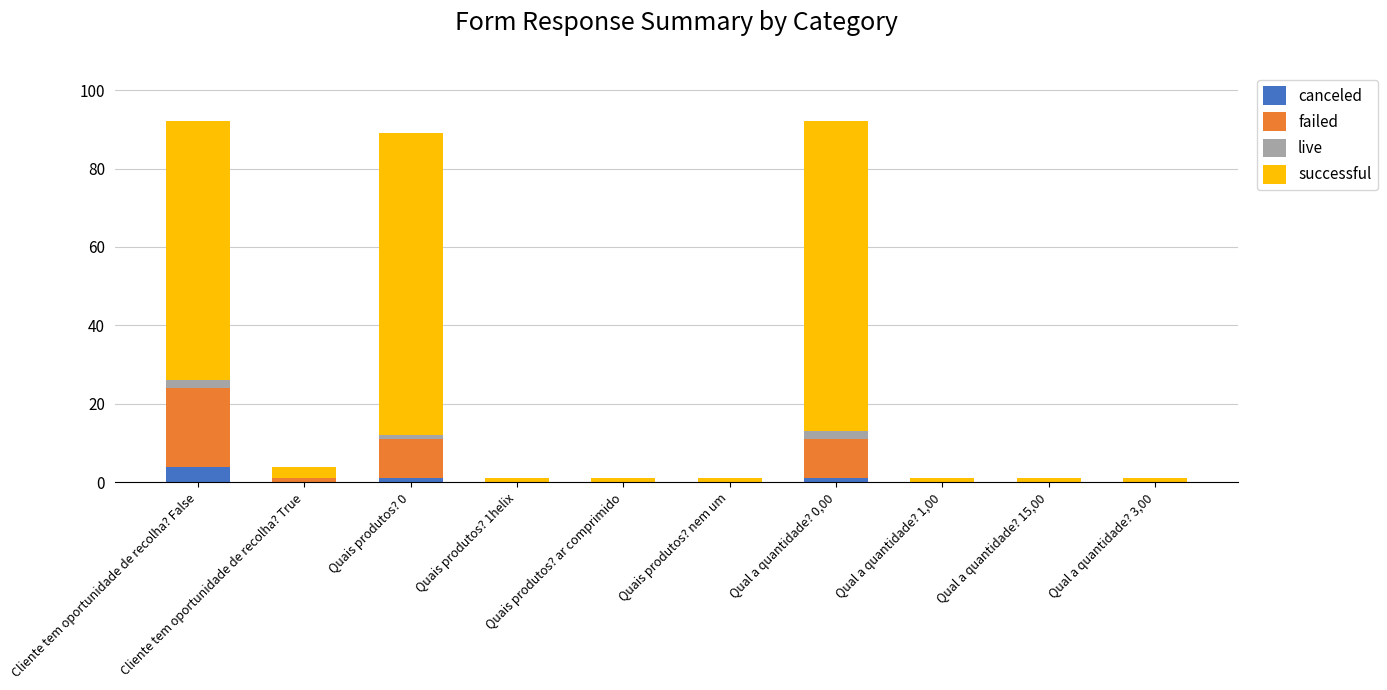

How many distinct data groups are displayed?

4